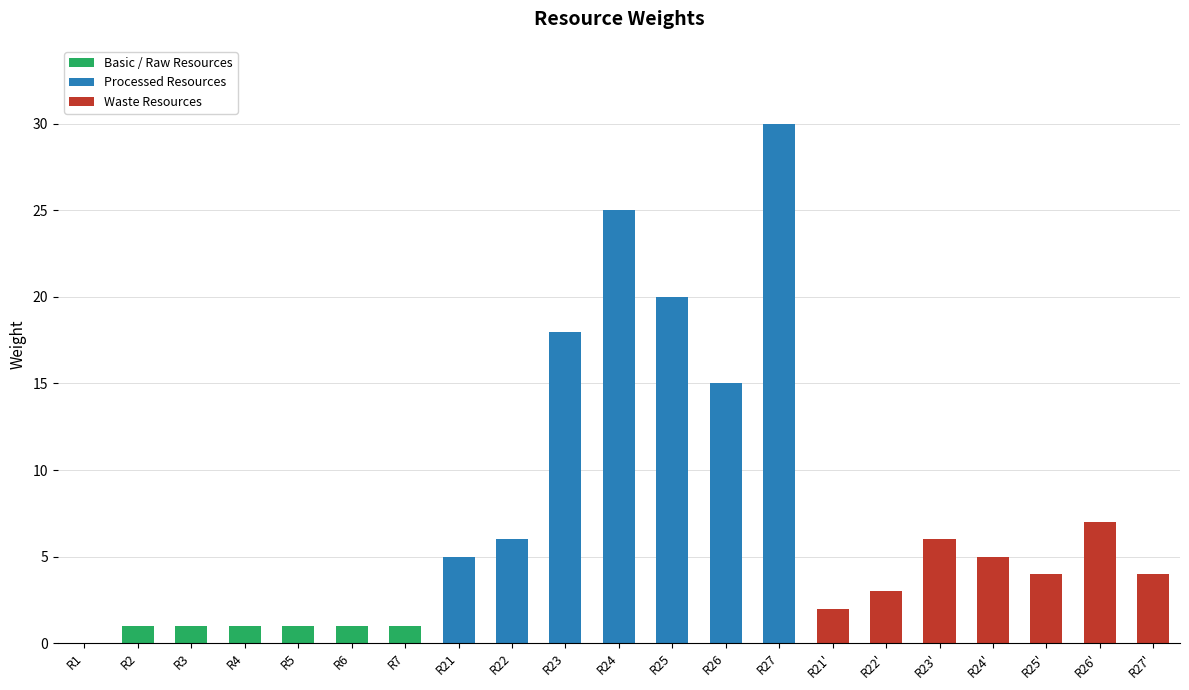

At which label does the data first exceed 4?

R21